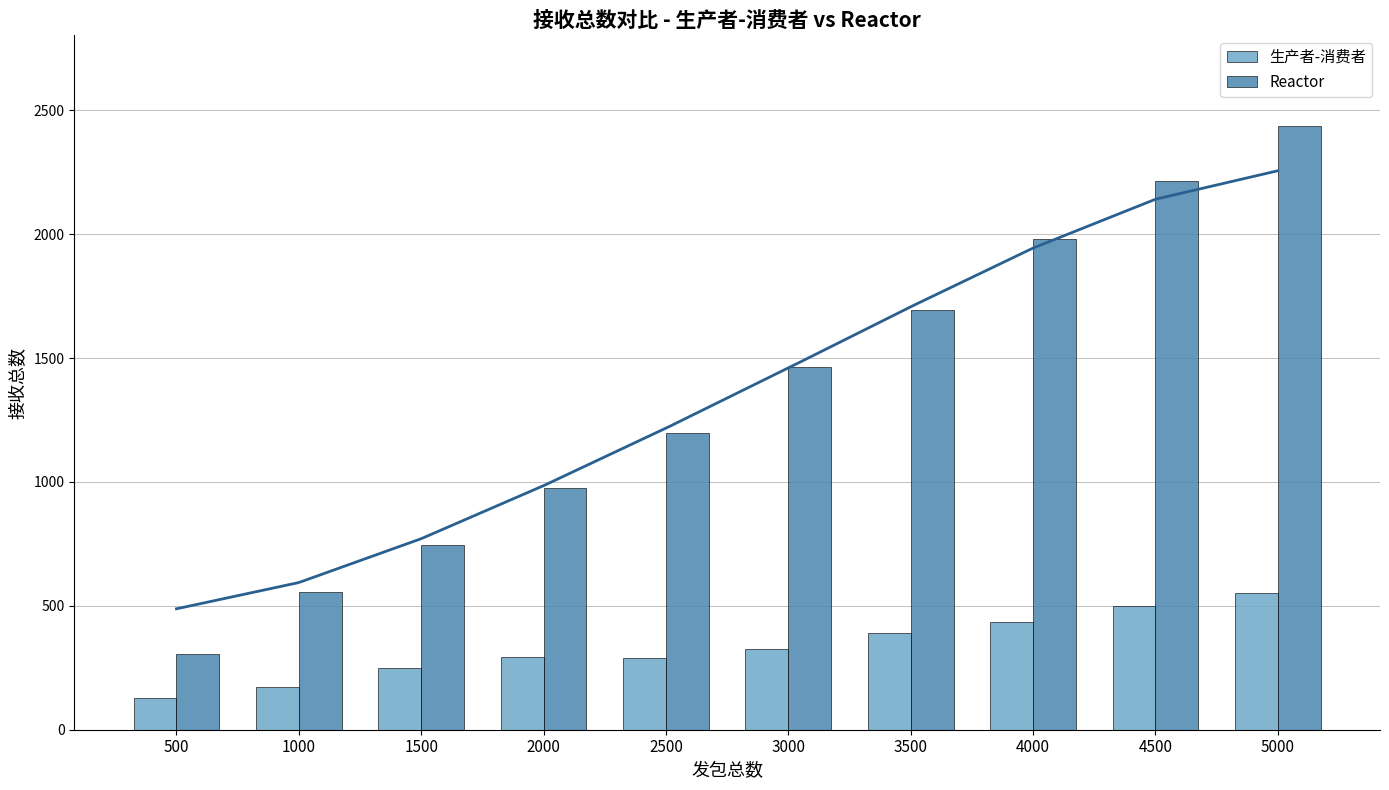

The 生产者-消费者 series shows 549 at 3500. True or false?

False